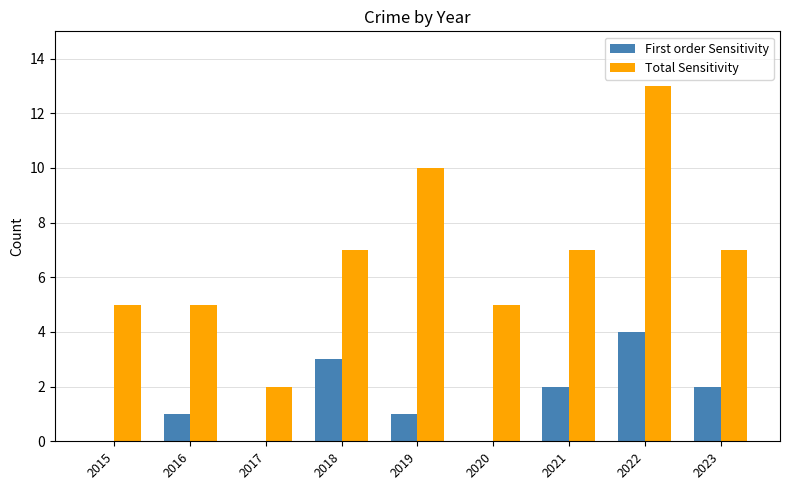

Which series has the largest total across all categories?

Total Sensitivity